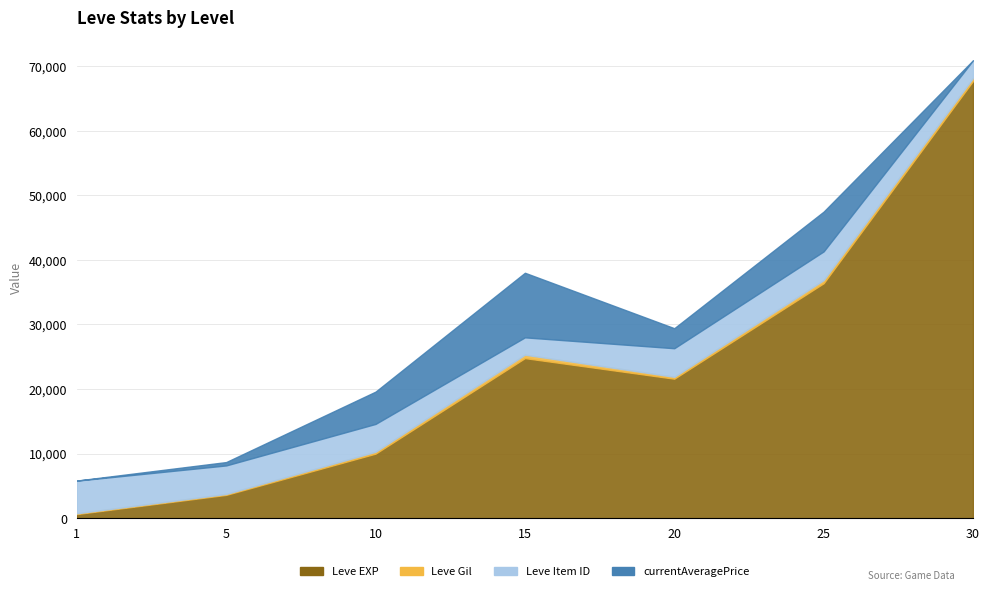

How many data points does each series have?

7